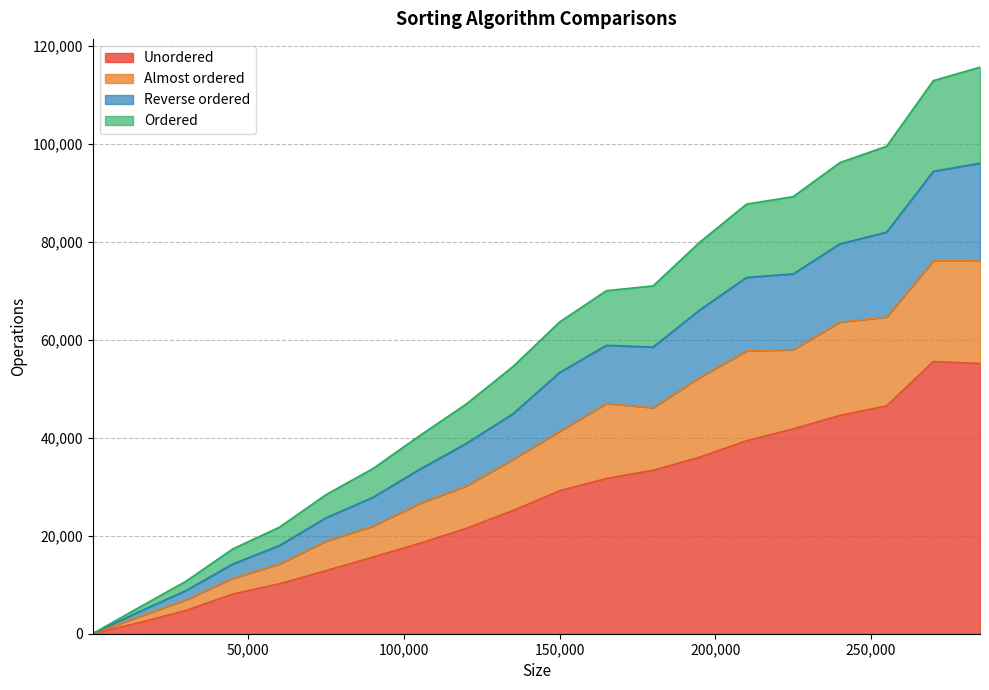

What is the maximum value for Unordered?

55582